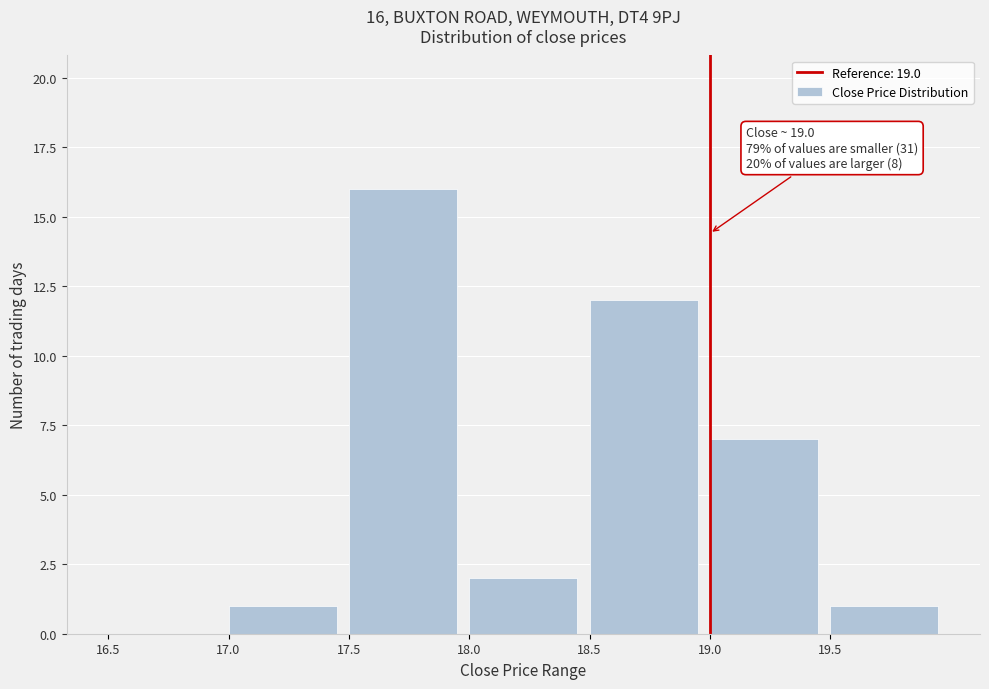

Over which range of the x-axis is the bar tallest?

17.5 to 18.0